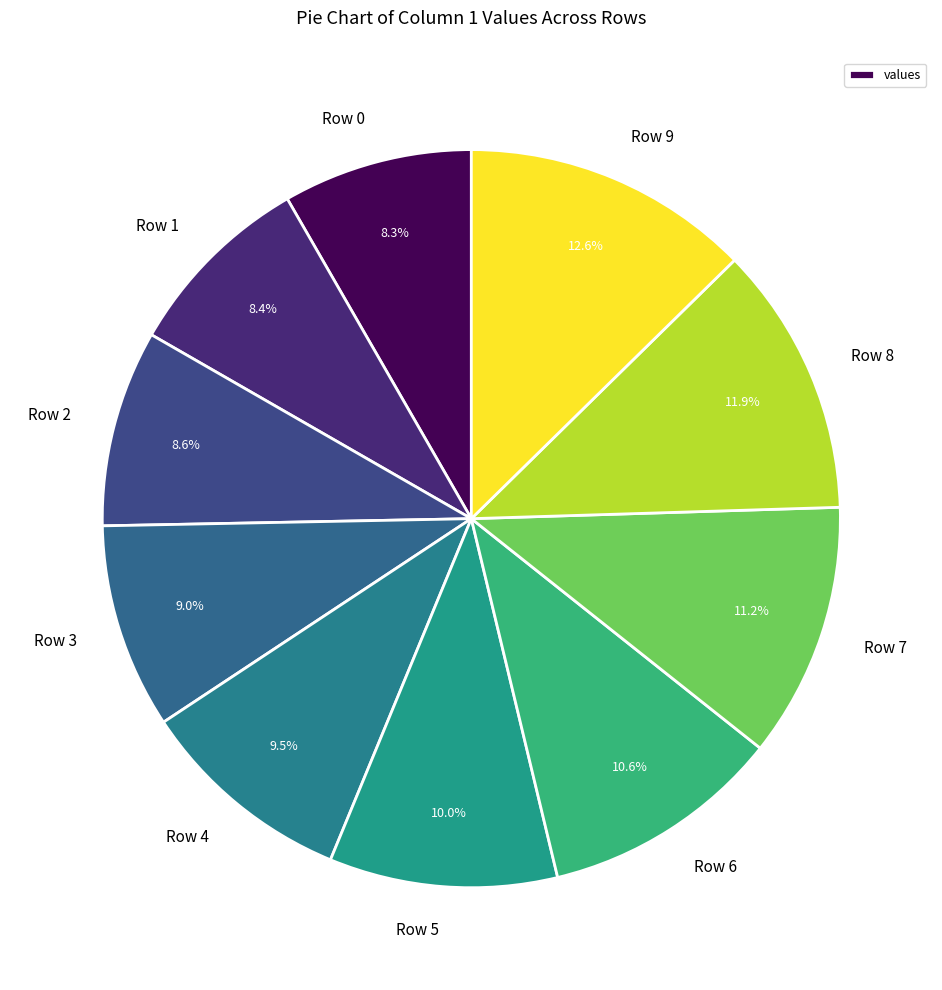

Approximately how many times larger is the value at Row 9 compared to Row 5?

1.3